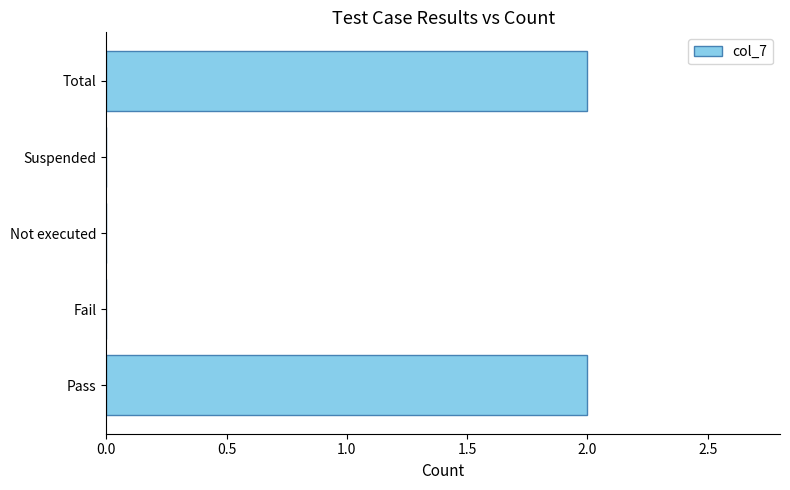

Count the values in the range 0 to 2.

5